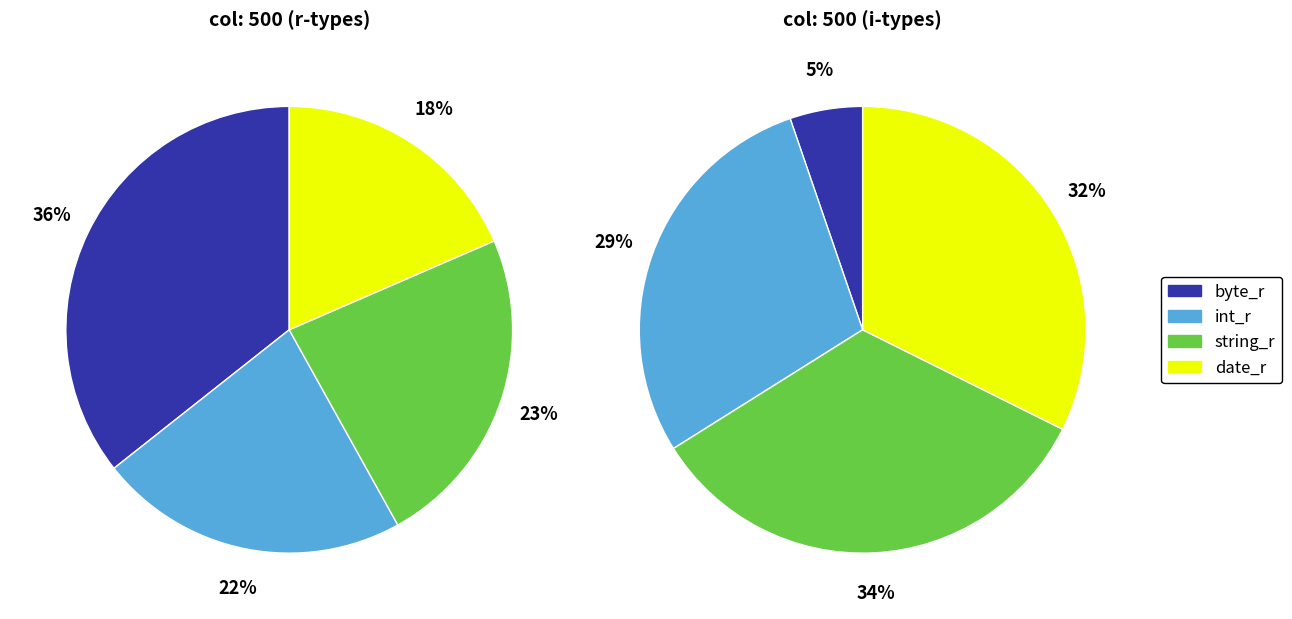

Which has a higher value, string_r or int_r?

string_r